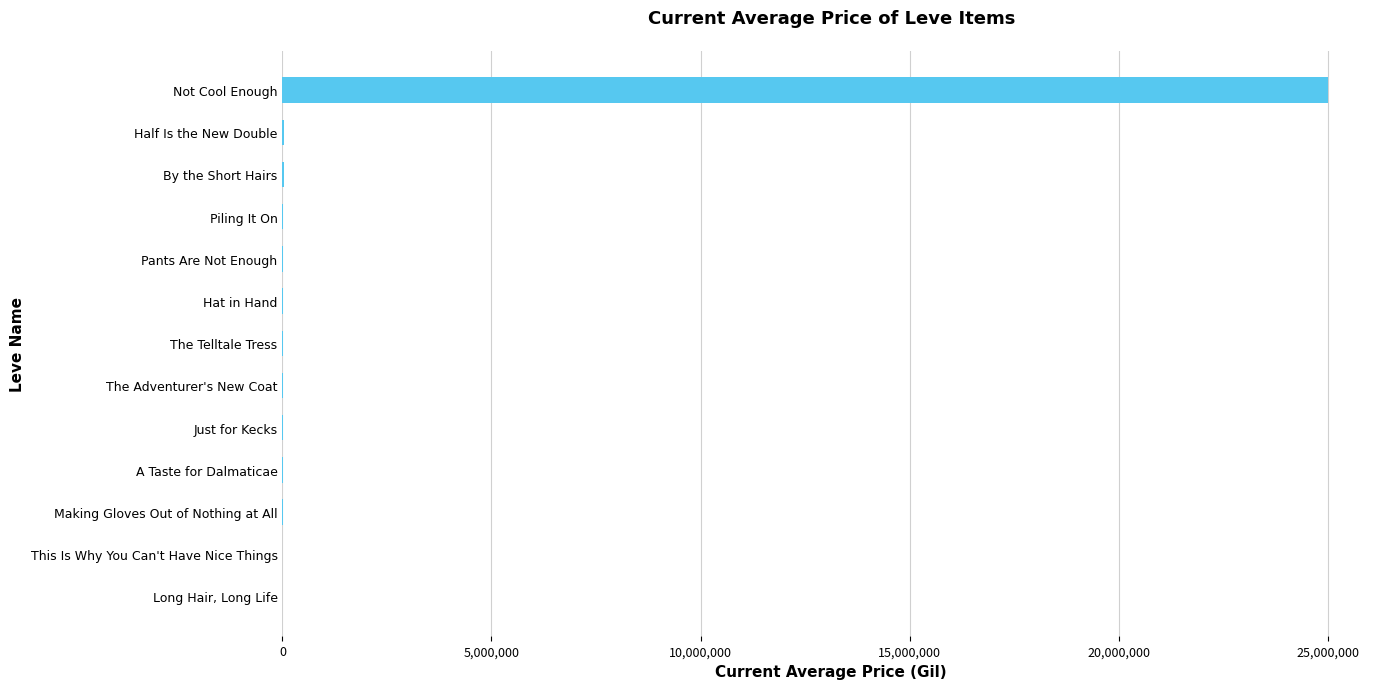

What is the approximate value at Not Cool Enough?

25000000.0